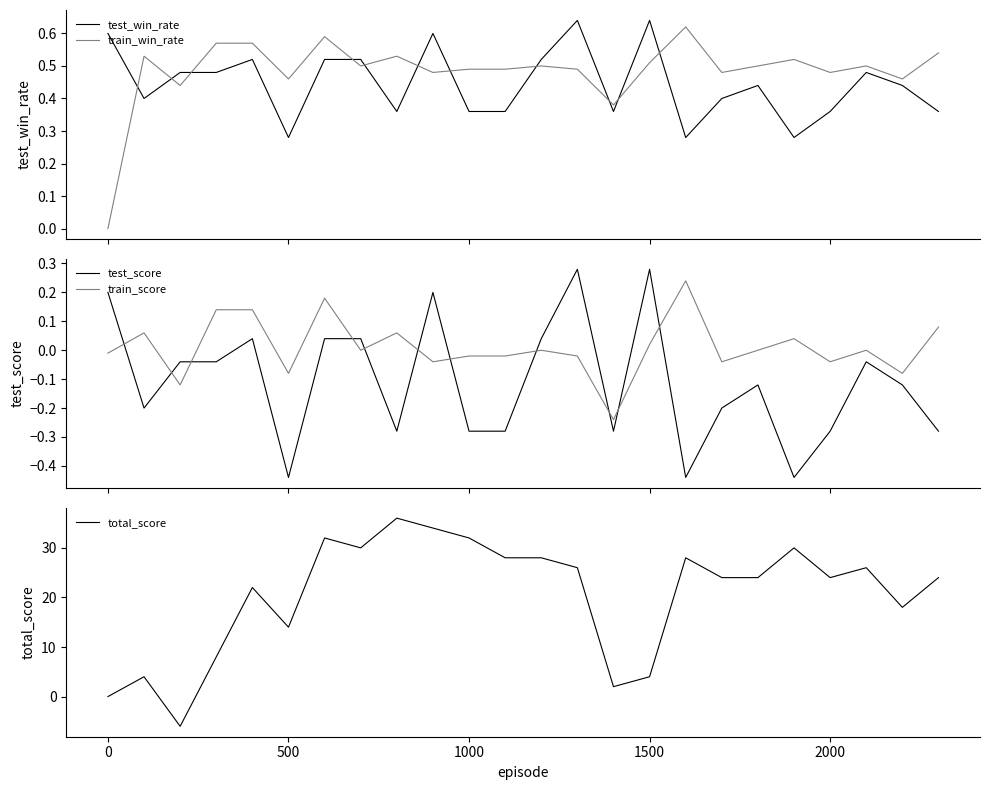

Does the chart display data point markers on the line(s)?

No